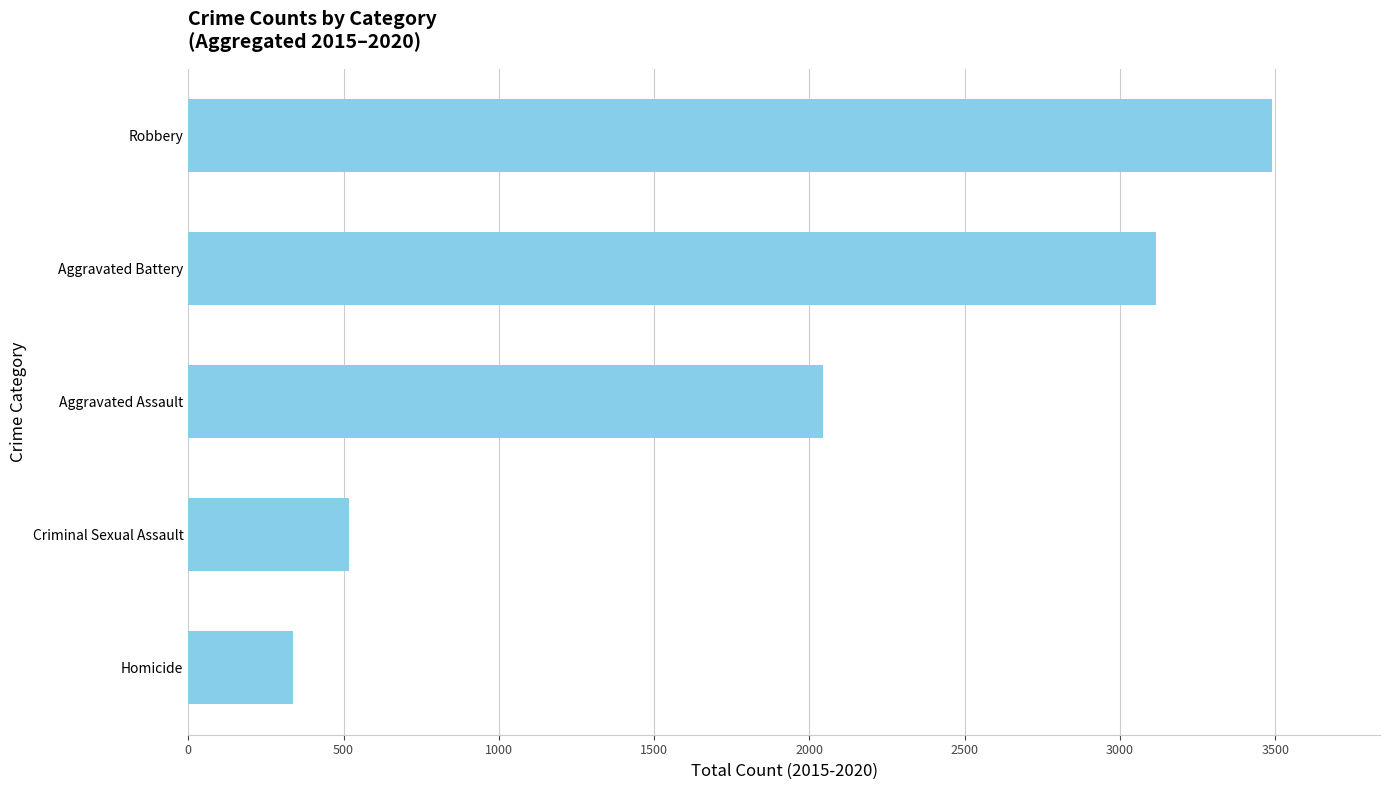

Is it true that the value at Aggravated Assault is 3495?

False